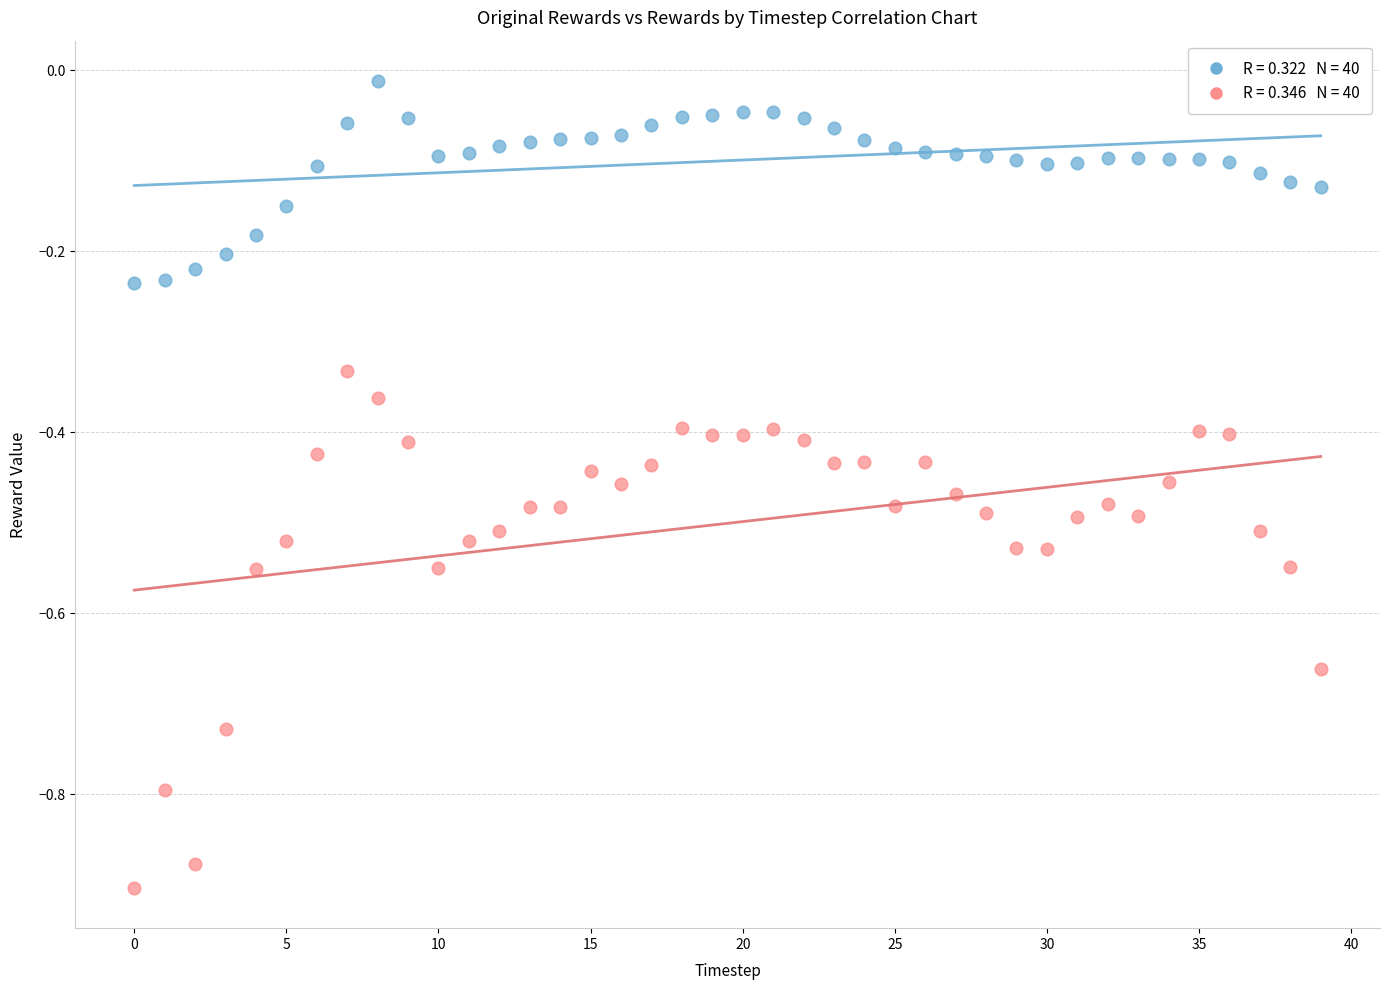

Across all data points, what is the range of Y values (max minus min)?

0.9